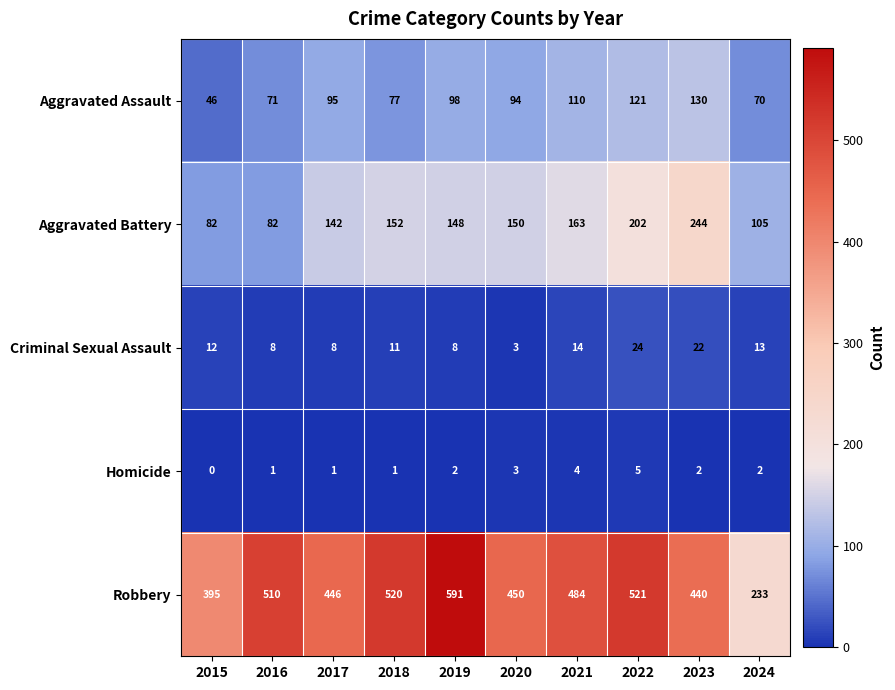

Is it true that Homicide equals -2 at 2015?

False